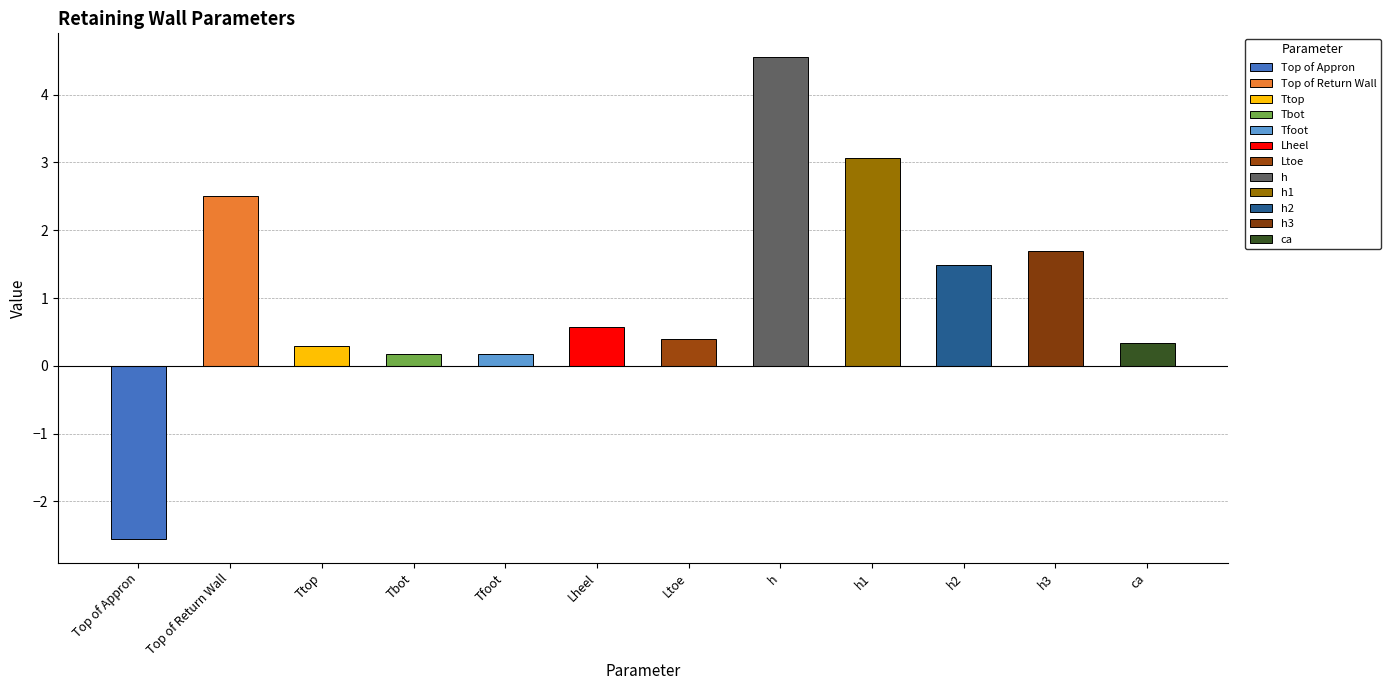

Where is the data nearest to the value 1?

Lheel